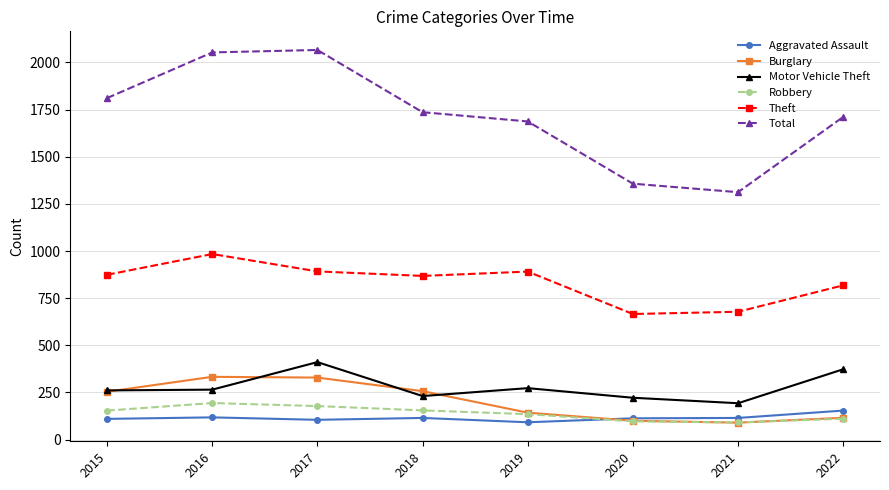

True or false: Motor Vehicle Theft and Total intersect in this chart.

False